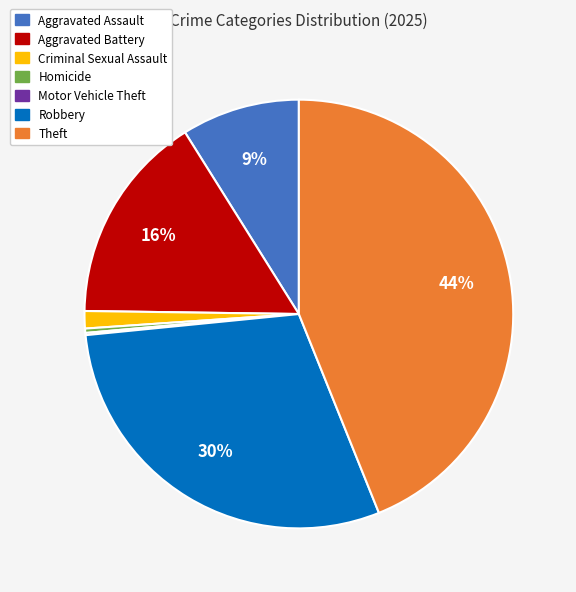

To the nearest percent, what is the difference between the largest and smallest slice percentages?

44%